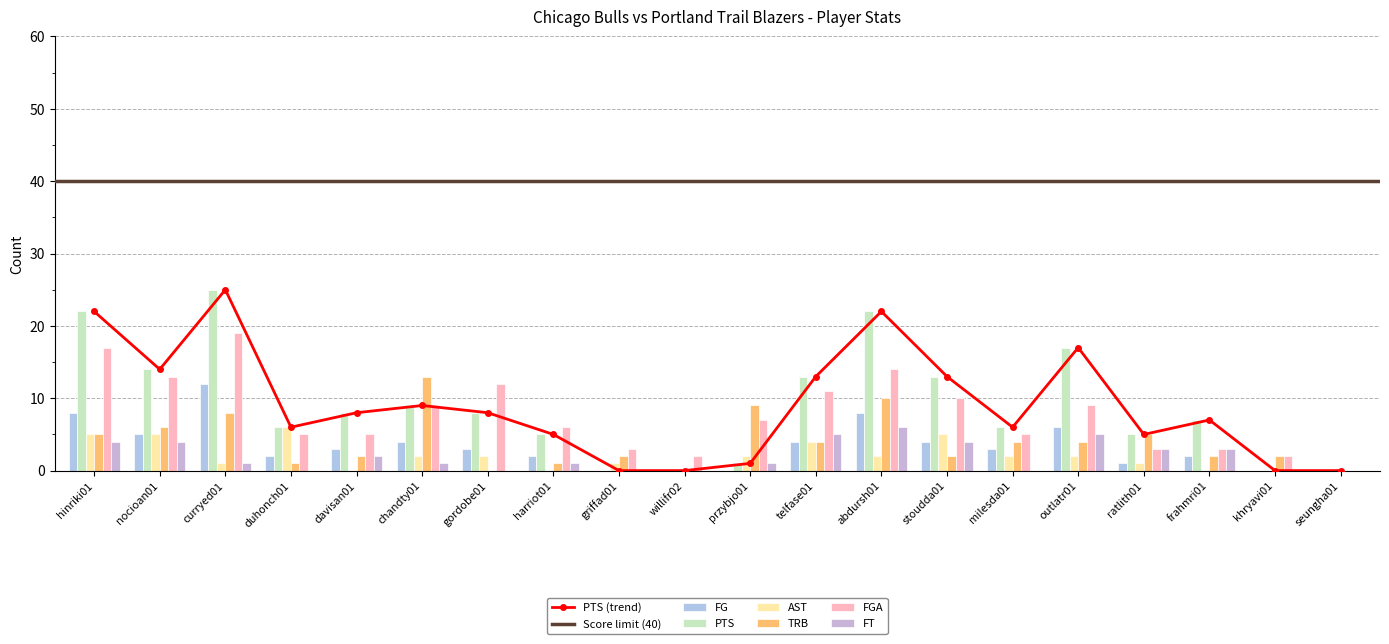

Reading right to left, what are all the values shown in this chart?

FG: 0	0	2	1	6	3	4	8	4	0	0	0	2	3	4	3	2	12	5	8
PTS: 0	0	7	5	17	6	13	22	13	1	0	0	5	8	9	8	6	25	14	22
AST: 0	0	0	1	2	2	5	2	4	2	0	1	0	2	2	0	6	1	5	5
TRB: 0	2	2	5	4	4	2	10	4	9	0	2	1	0	13	2	1	8	6	5
FGA: 0	2	3	3	9	5	10	14	11	7	2	3	6	12	9	5	5	19	13	17
FT: 0	0	3	3	5	0	4	6	5	1	0	0	1	0	1	2	0	1	4	4